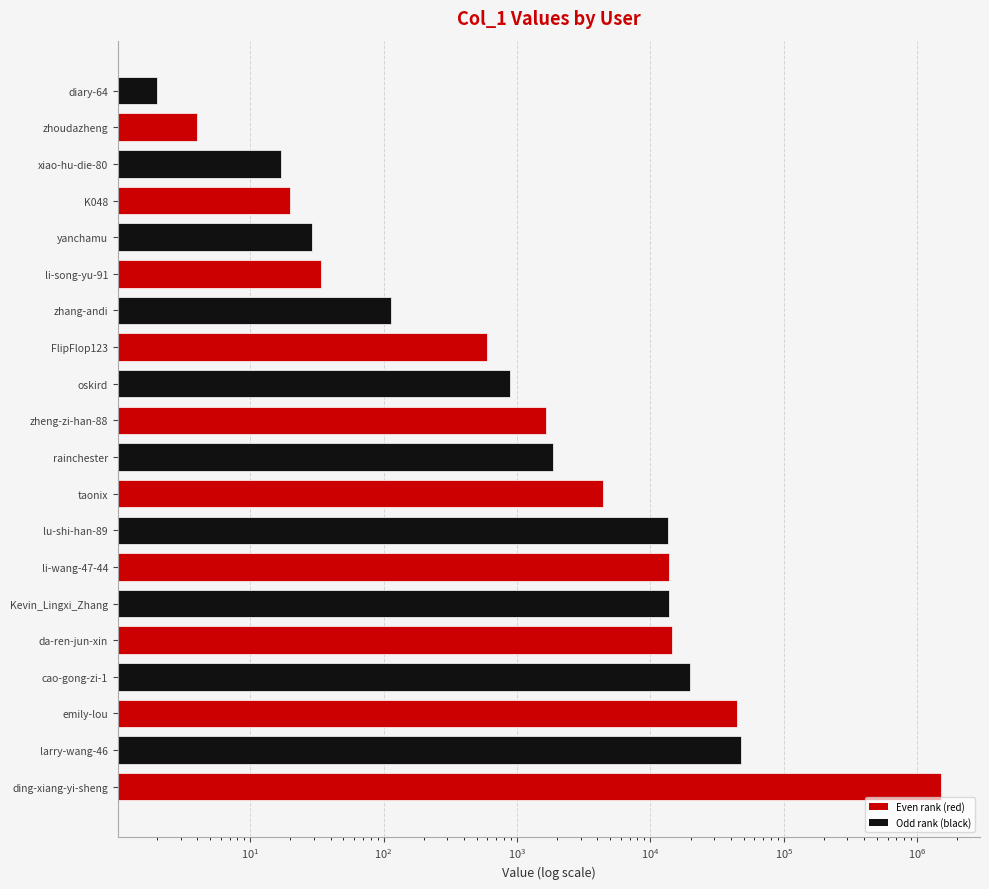

How many series are shown in this chart?

1